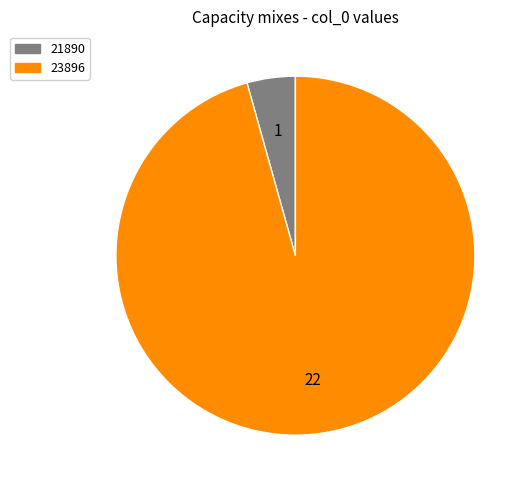

Which category has the smallest portion of the pie?

21890